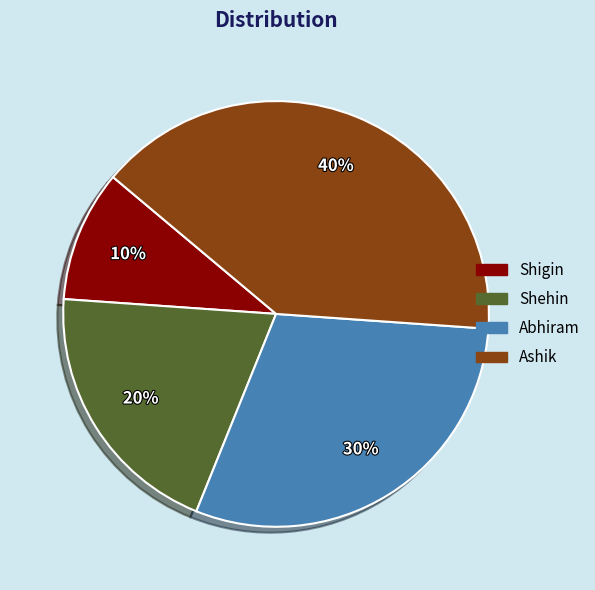

Is the sum of Shehin and Ashik greater than half?

Yes